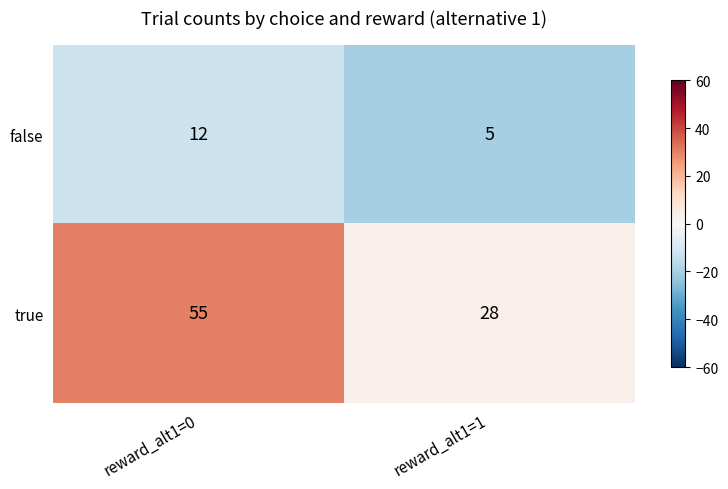

True or false: true has a value of 47 at reward_alt1=1.

False